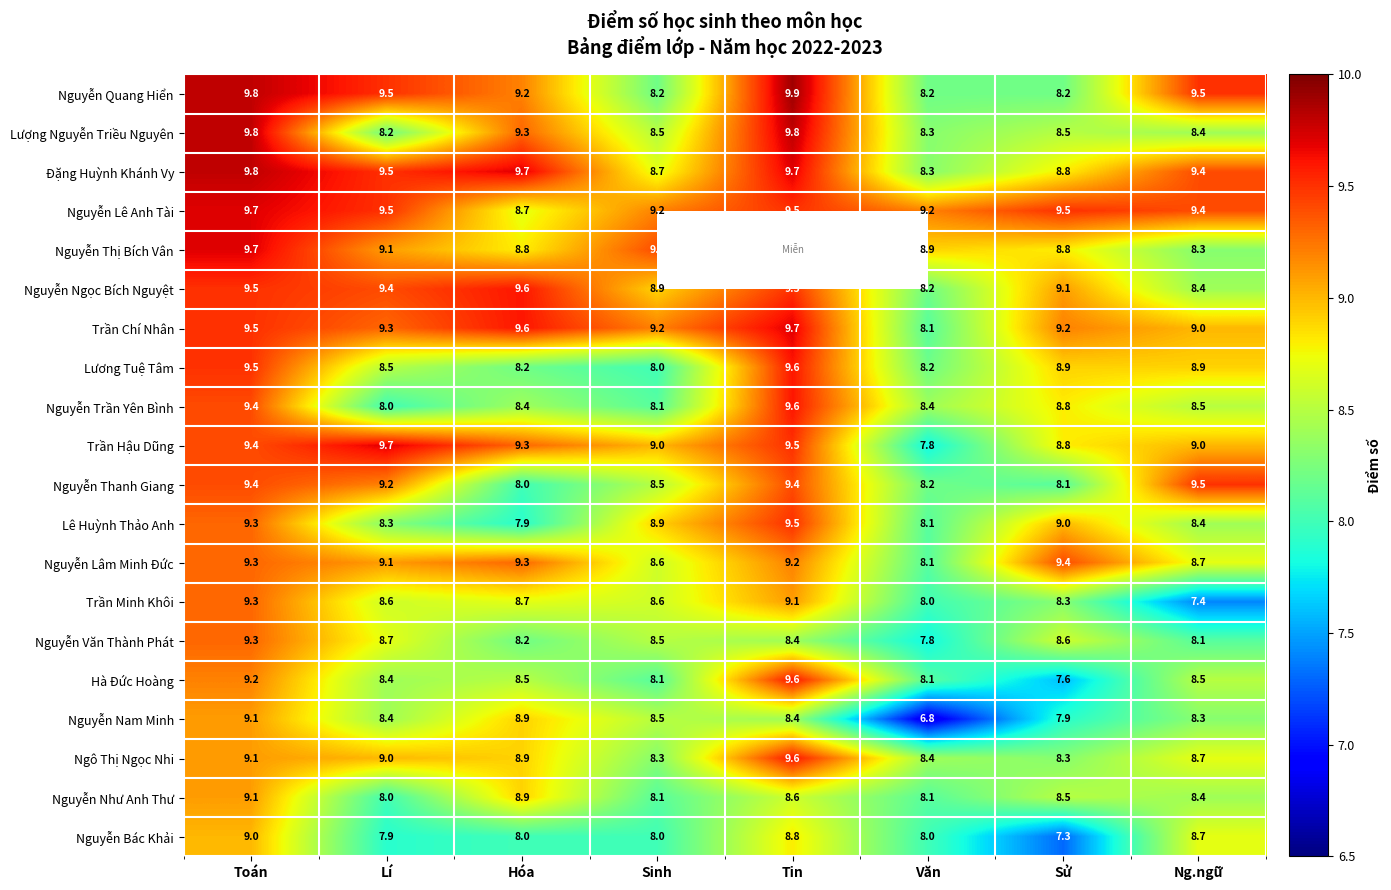

What is the sum of all Nguyễn Lê Anh Tài values?

74.7